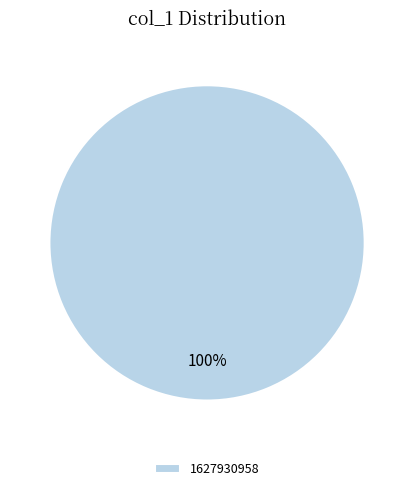

The 1627930958 slice represents 90% of the pie. True or false?

False